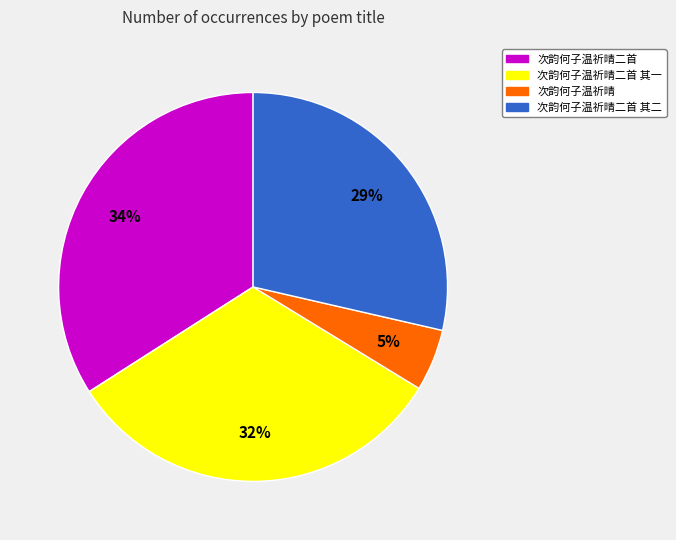

Does any single category account for the majority?

No